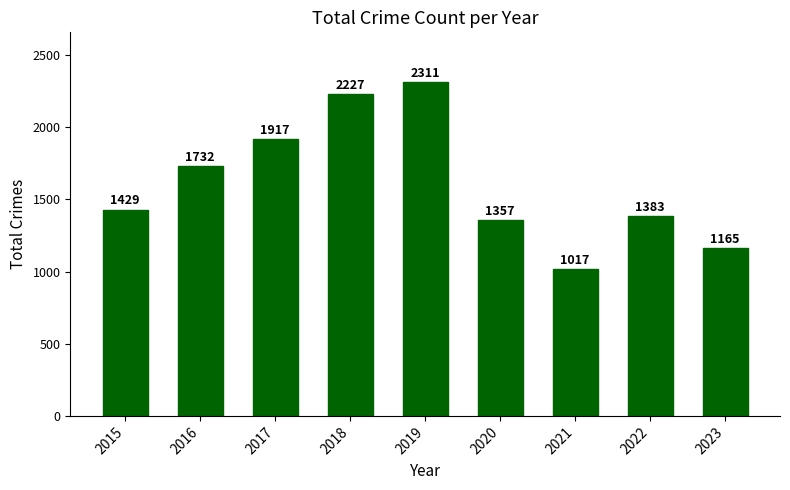

True or false: the data shows 1917 at 2017.

True